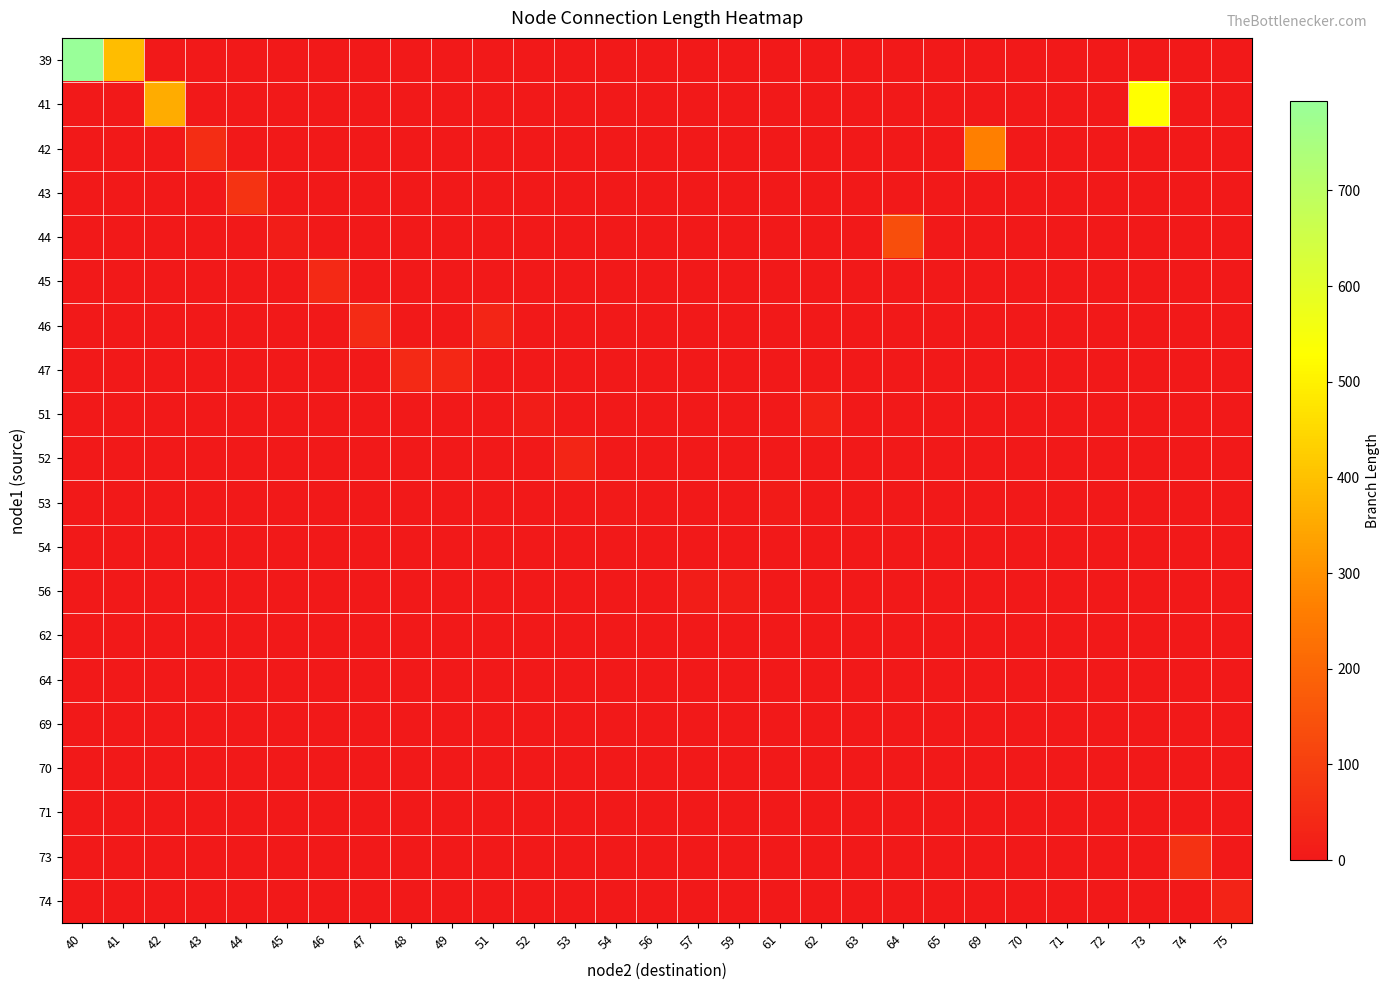

At which category is the sum across all series the highest?

40